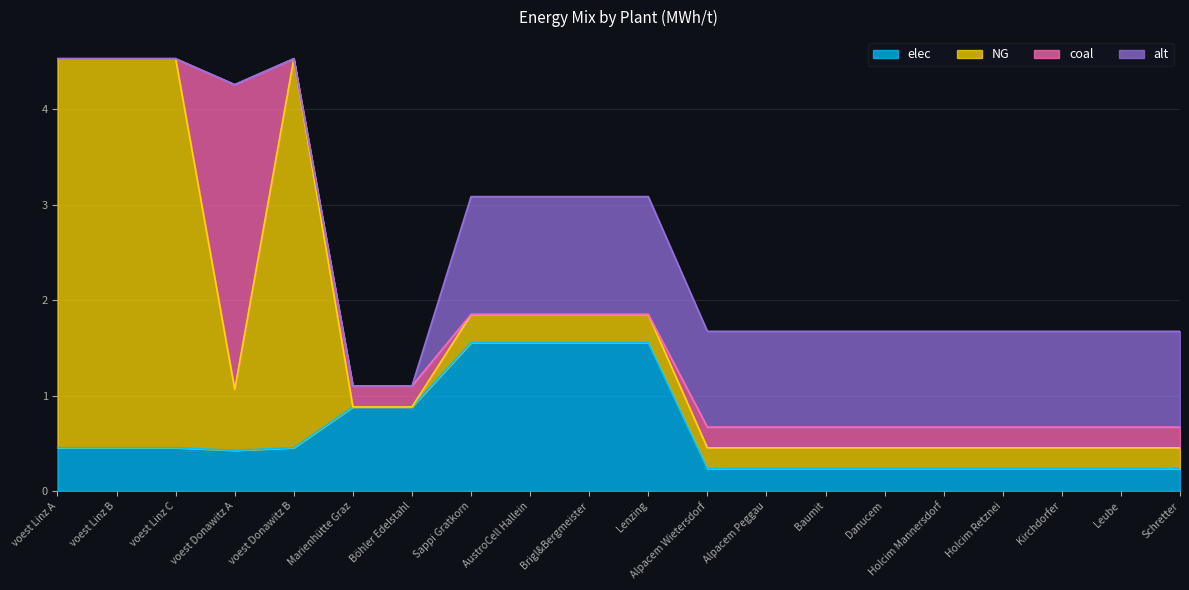

The NG series shows 0.3 at Brigl&Bergmeister. True or false?

True